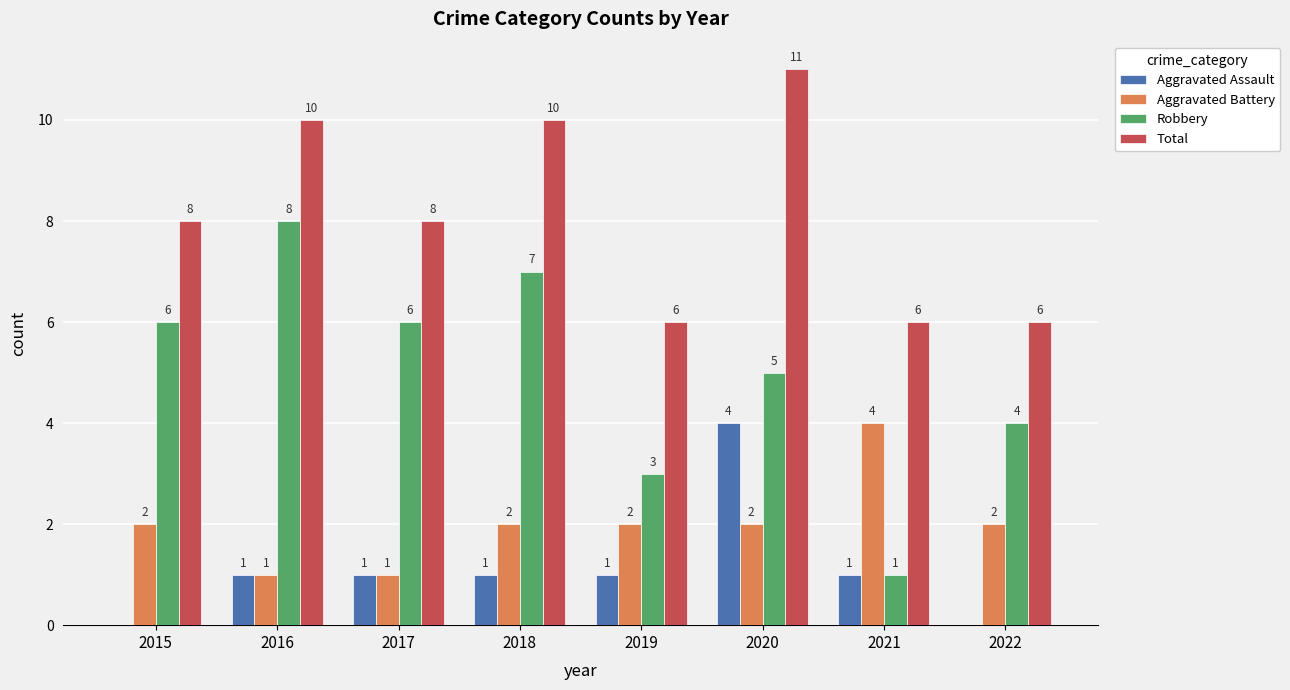

What is the sum of all Robbery values?

40